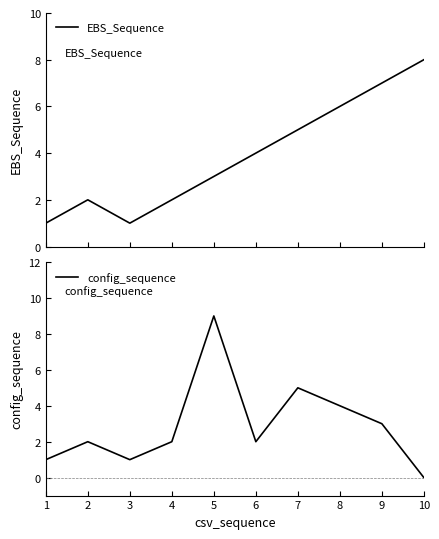

How many values in config_sequence are above zero?

9